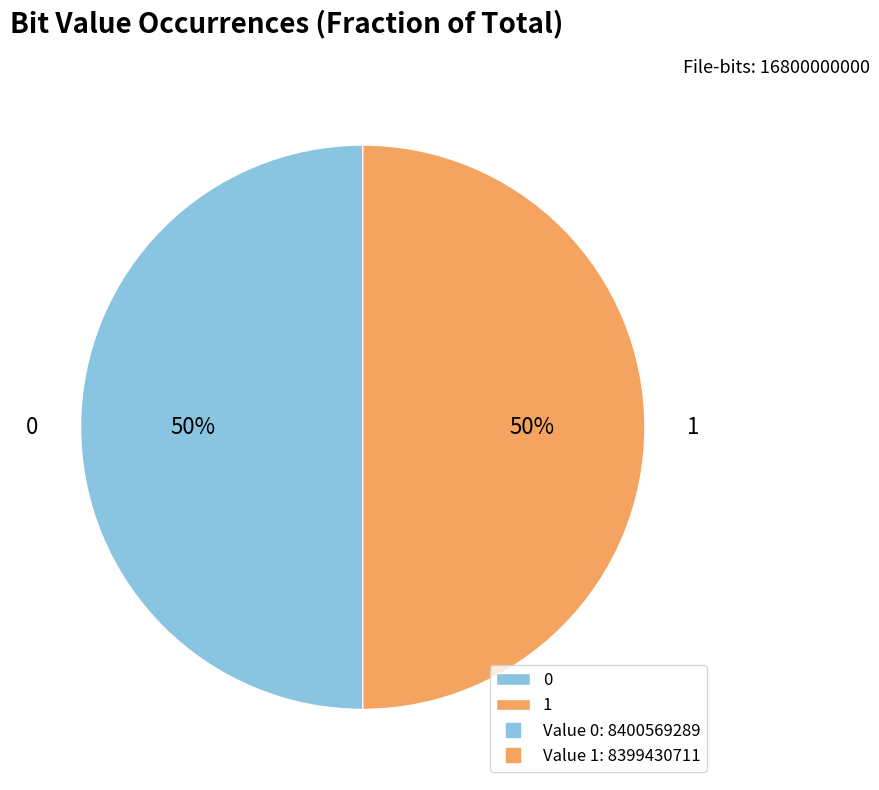

To the nearest percent, what percentage of the pie is 0?

50%